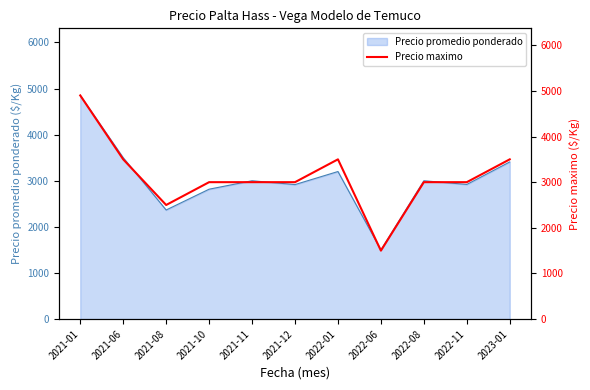

Which label corresponds to the smallest value in the chart?

2022-06